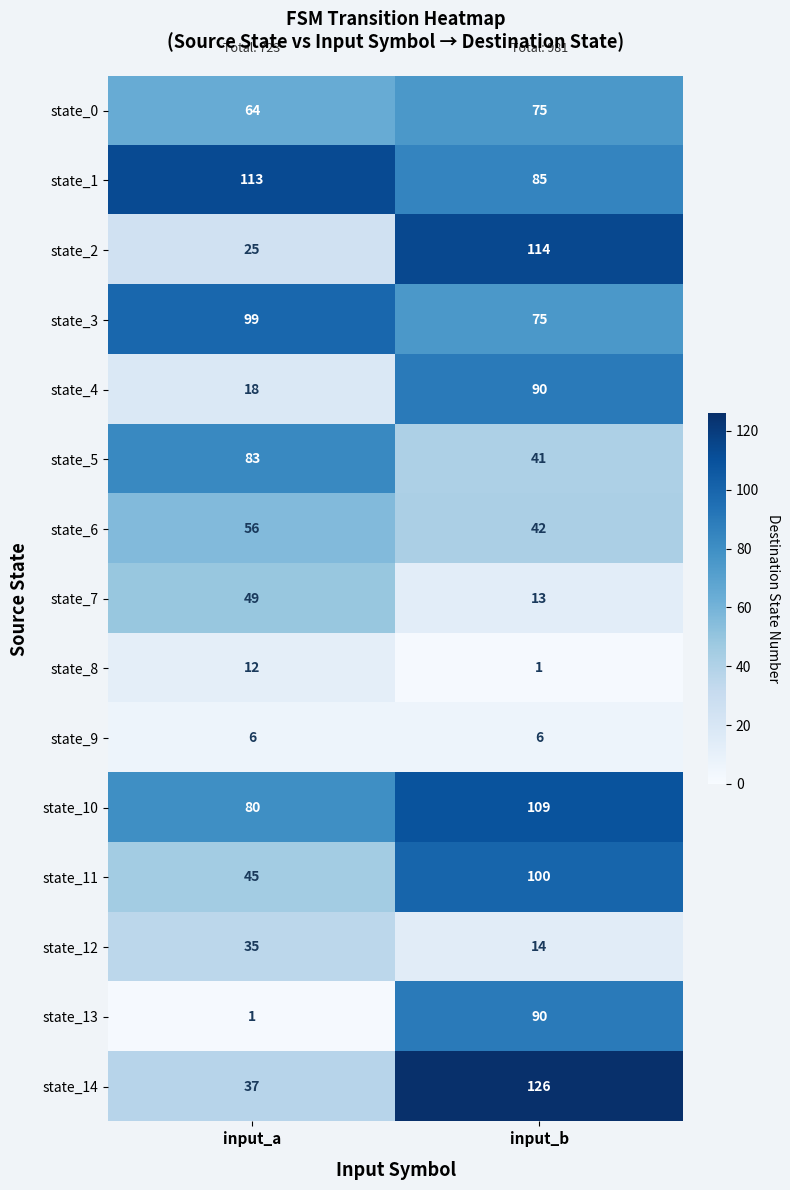

Reading left to right, list all the values displayed in this chart.

state_0: input_a=64	input_b=75
state_1: input_a=113	input_b=85
state_2: input_a=25	input_b=114
state_3: input_a=99	input_b=75
state_4: input_a=18	input_b=90
state_5: input_a=83	input_b=41
state_6: input_a=56	input_b=42
state_7: input_a=49	input_b=13
state_8: input_a=12	input_b=1
state_9: input_a=6	input_b=6
state_10: input_a=80	input_b=109
state_11: input_a=45	input_b=100
state_12: input_a=35	input_b=14
state_13: input_a=1	input_b=90
state_14: input_a=37	input_b=126